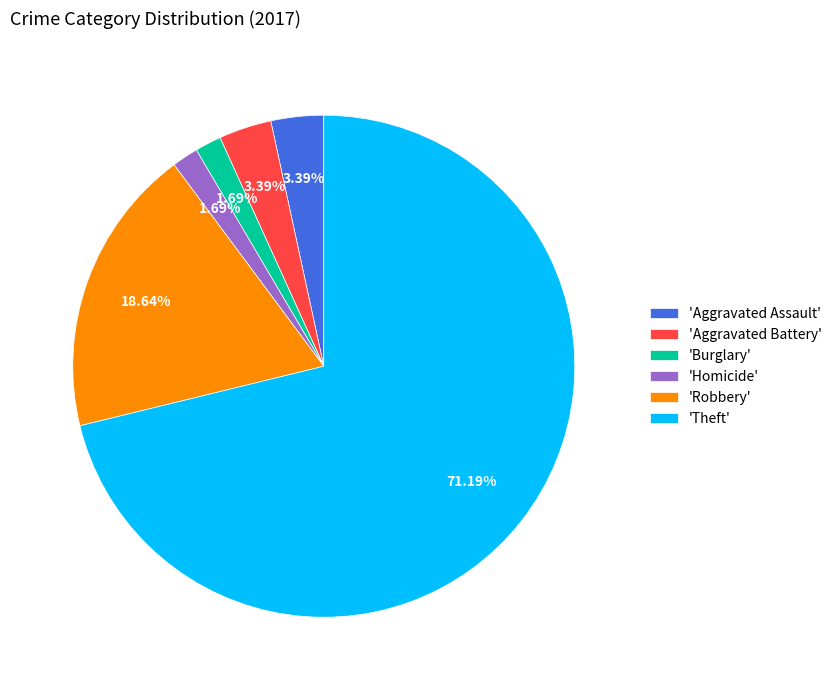

Is the sum of 'Aggravated Assault' and 'Robbery' greater than half?

No